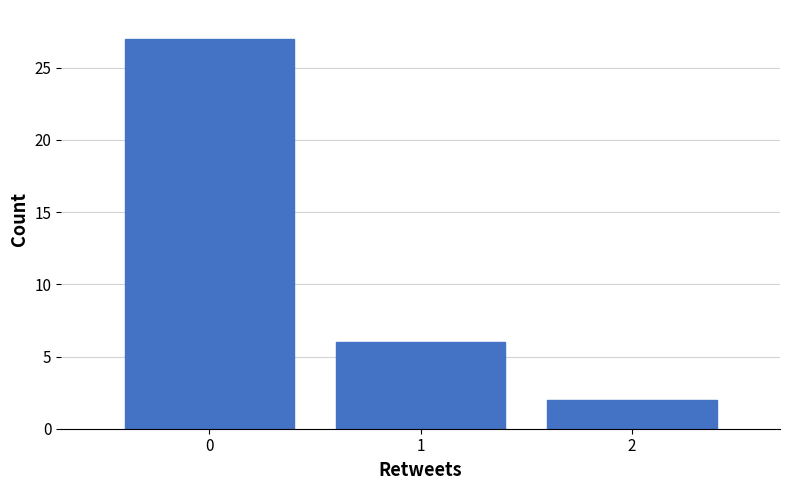

Reading left to right, transcribe this chart: for each bar, give the range it covers on the x-axis and its height. The values are not printed on the chart, so give them approximately, as read against the axis.

-0.5 to 0.5: 27
0.5 to 1.5: 6
1.5 to 2.5: 2